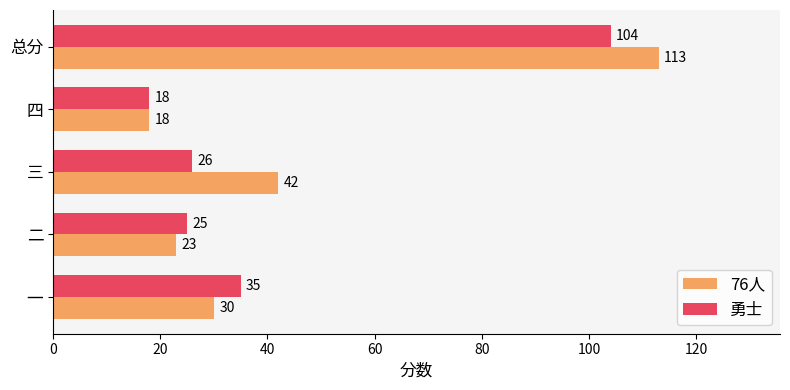

What is the sum of all 勇士 values?

208